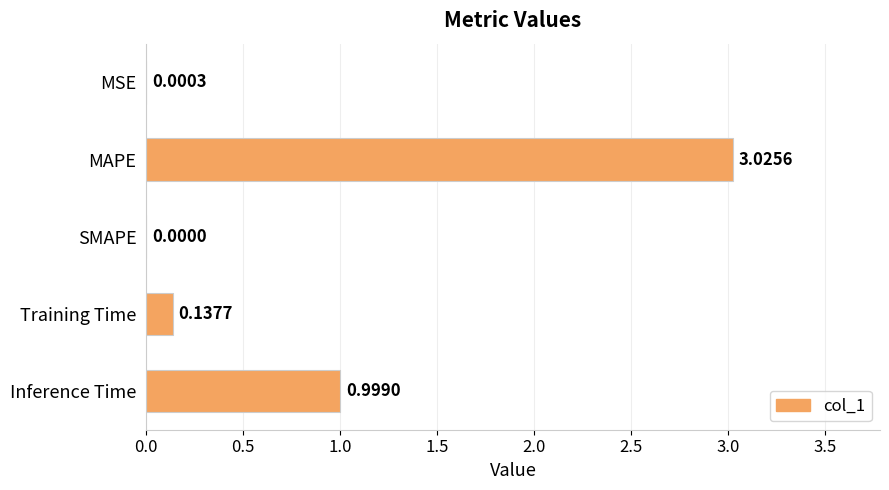

Which label corresponds to the largest value in the chart?

MAPE